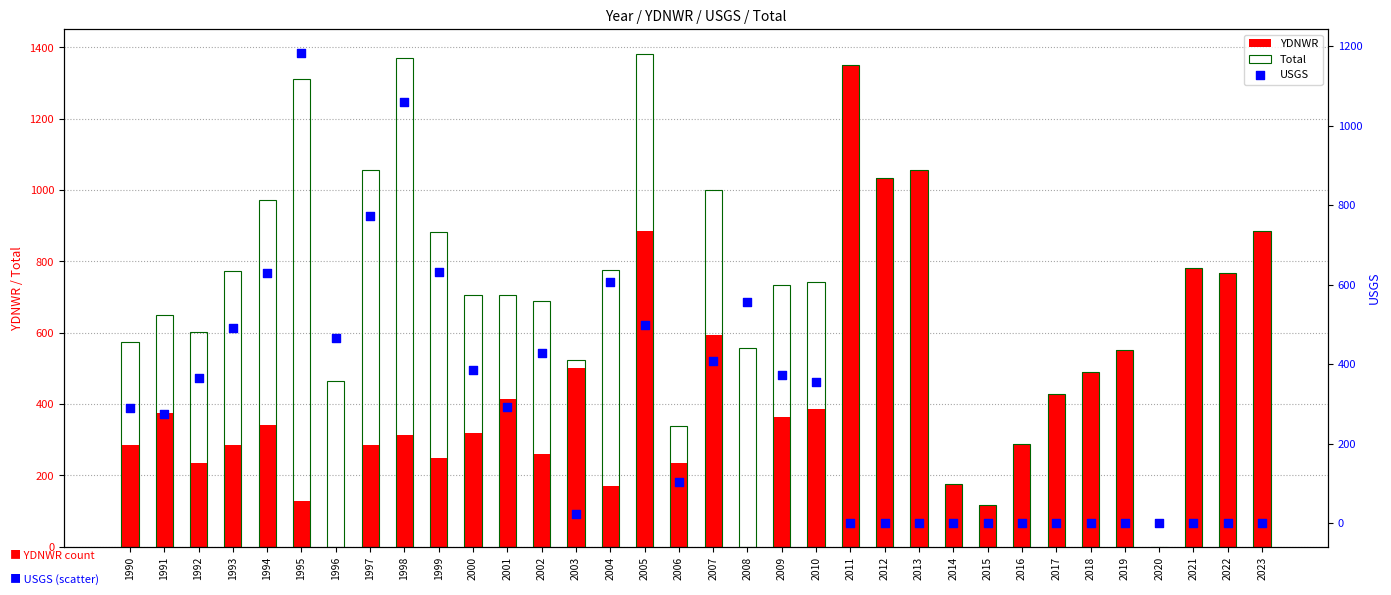

Which series reaches the minimum Y coordinate?

YDNWR